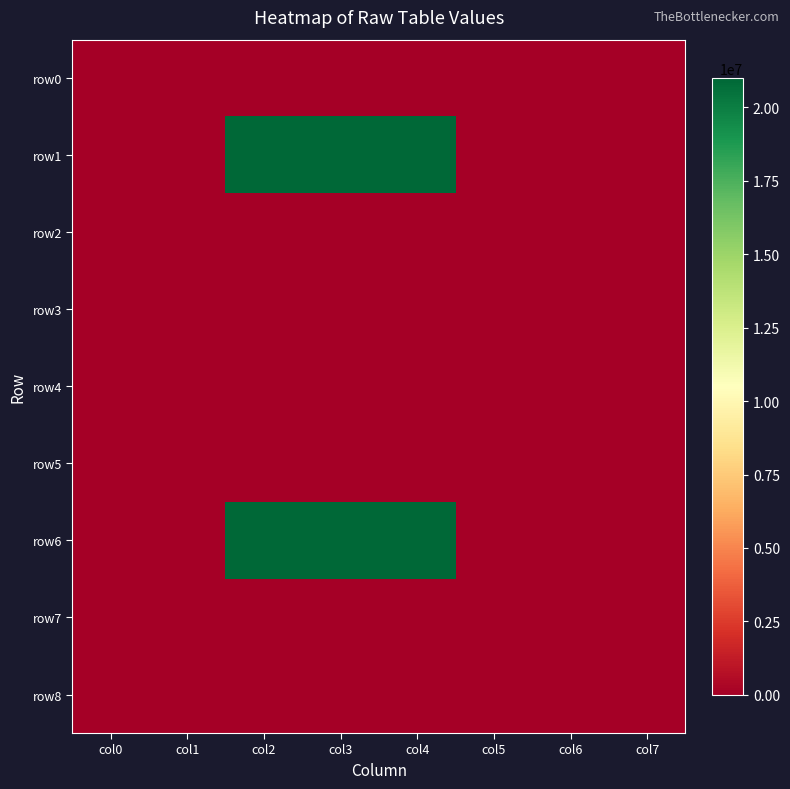

Which series changed the most between col1 and col3?

row1